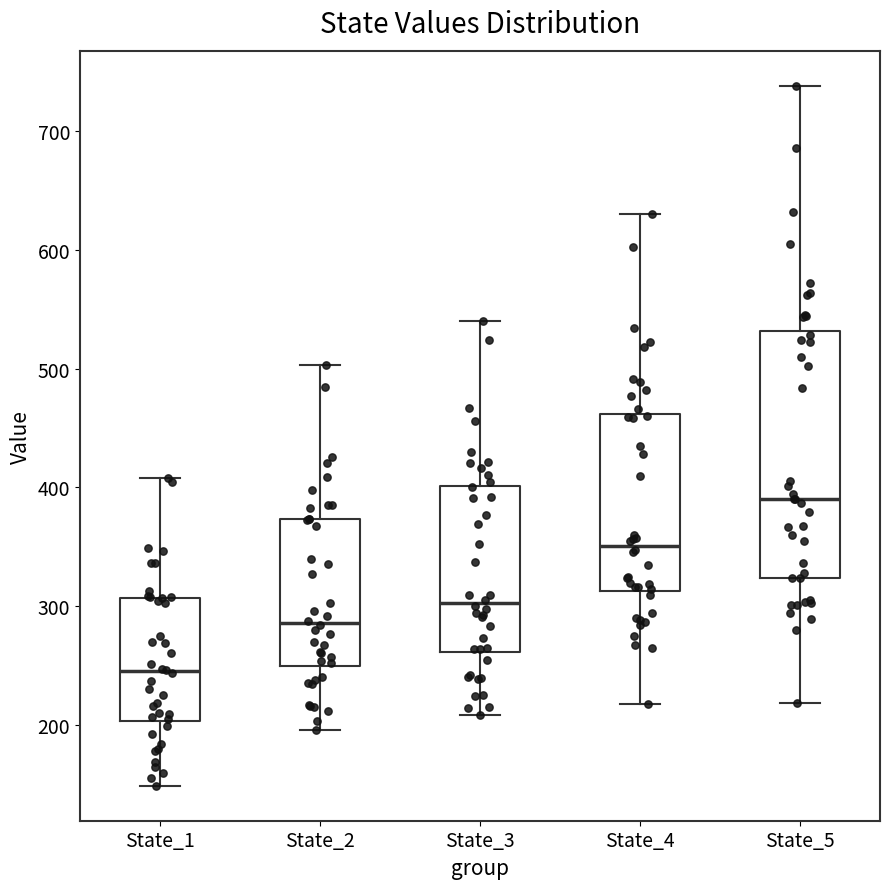

Reading left to right, read every box against the y-axis: the position of its median line, the range the box covers, and the ends of its whiskers. The values are not printed on the chart, so give them approximately, as read against the axis.

State_1: median 250, box 200 to 310, whiskers 150 to 410
State_2: median 290, box 250 to 370, whiskers 200 to 500
State_3: median 300, box 260 to 400, whiskers 210 to 540
State_4: median 350, box 310 to 460, whiskers 220 to 630
State_5: median 390, box 320 to 530, whiskers 220 to 740